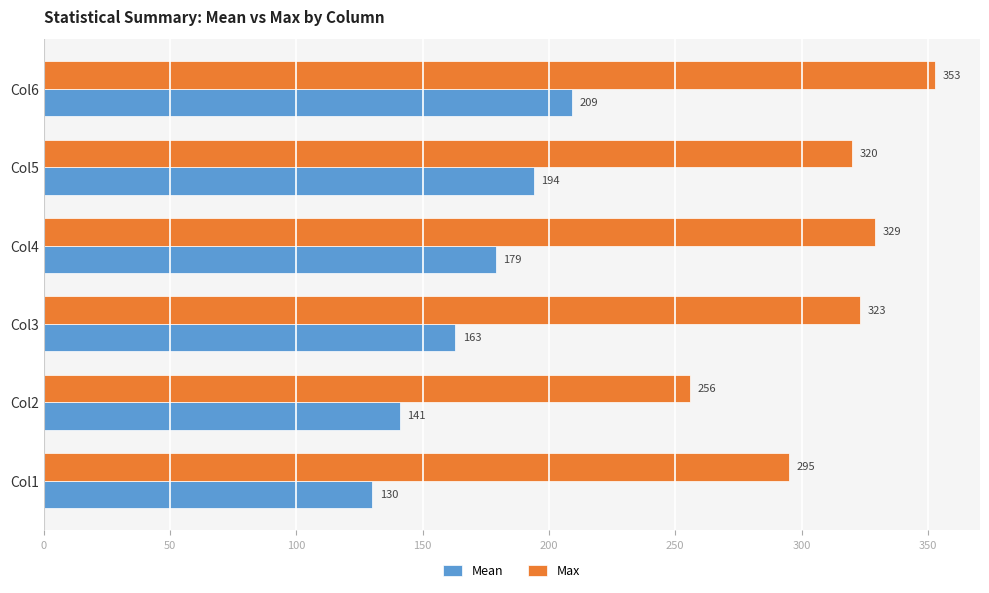

How many series are shown in this chart?

2